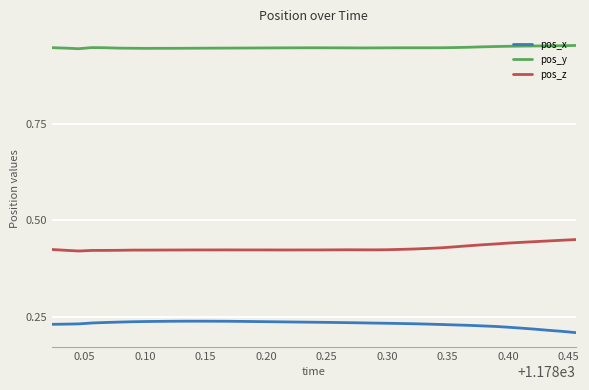

Does the chart display data point markers on the line(s)?

No